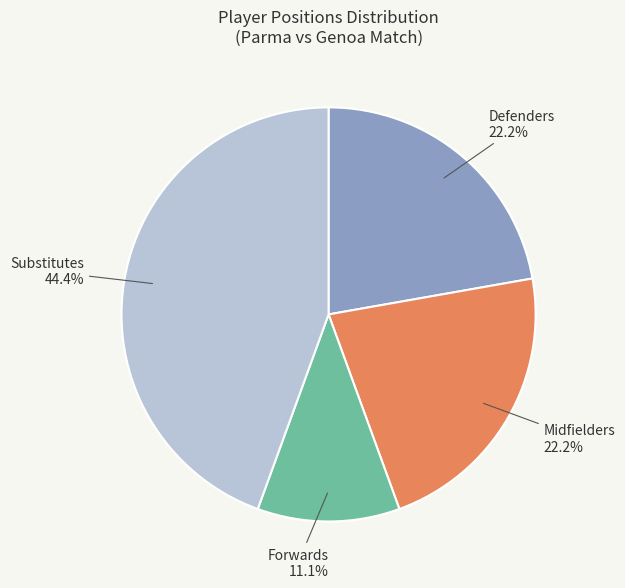

To the nearest percent, what is the average slice percentage?

25%